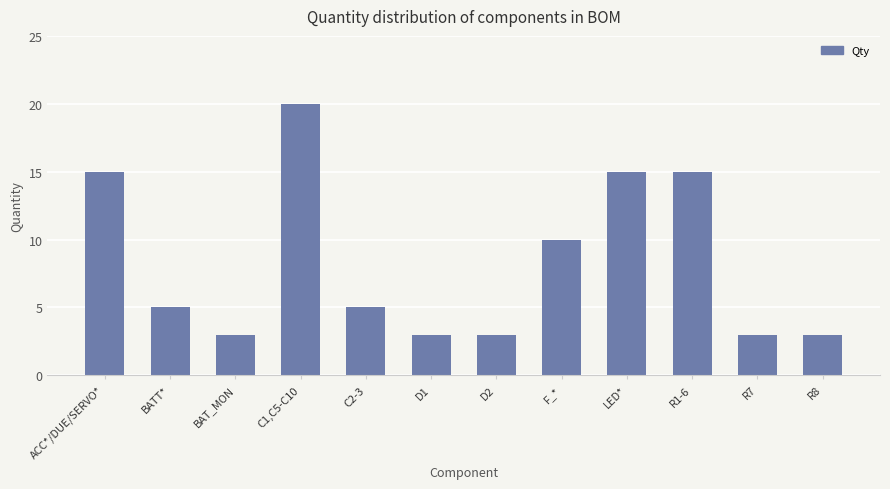

What is the value of the 8th bar from the left?

10